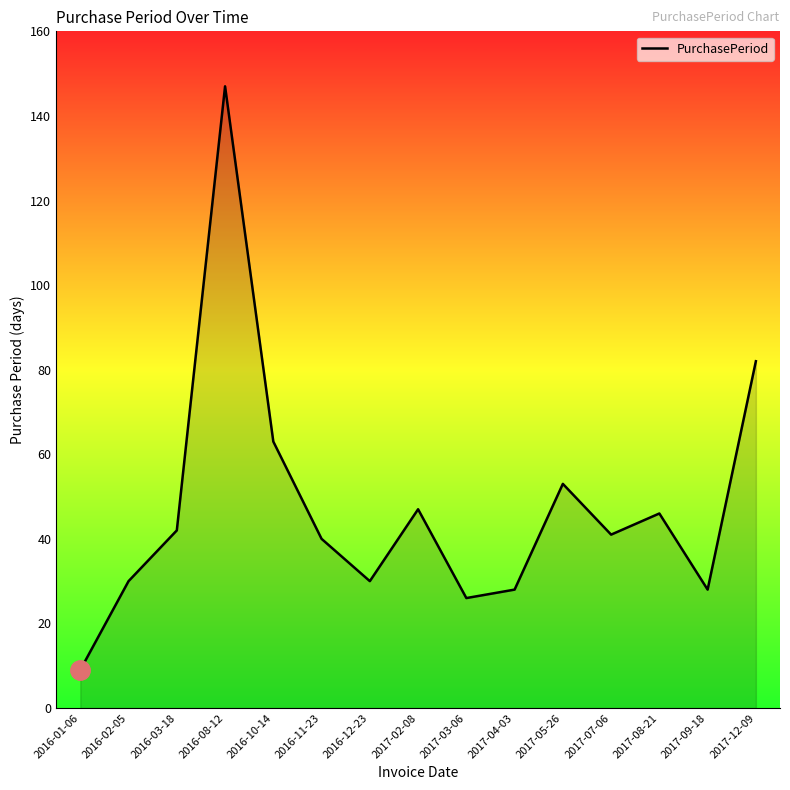

Where is the first local minimum?

2016-12-23